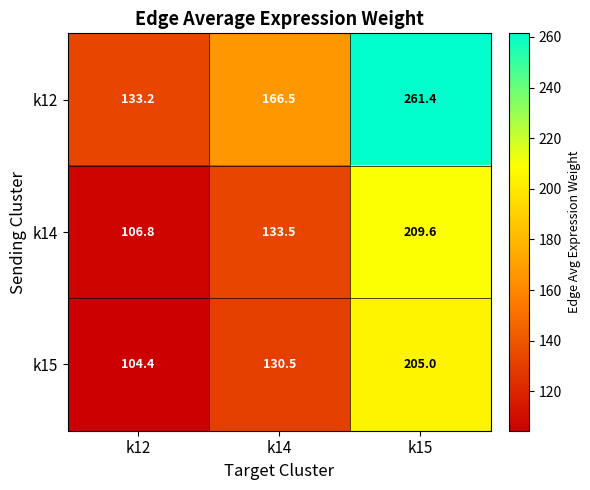

Which series has the largest range (max minus min)?

k12